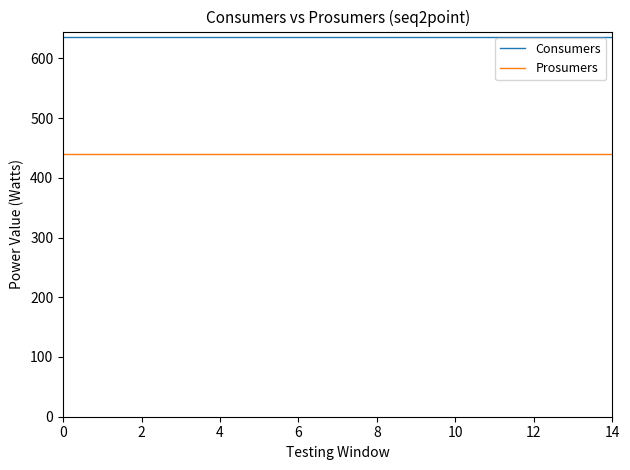

True or false: Consumers and Prosumers intersect in this chart.

False